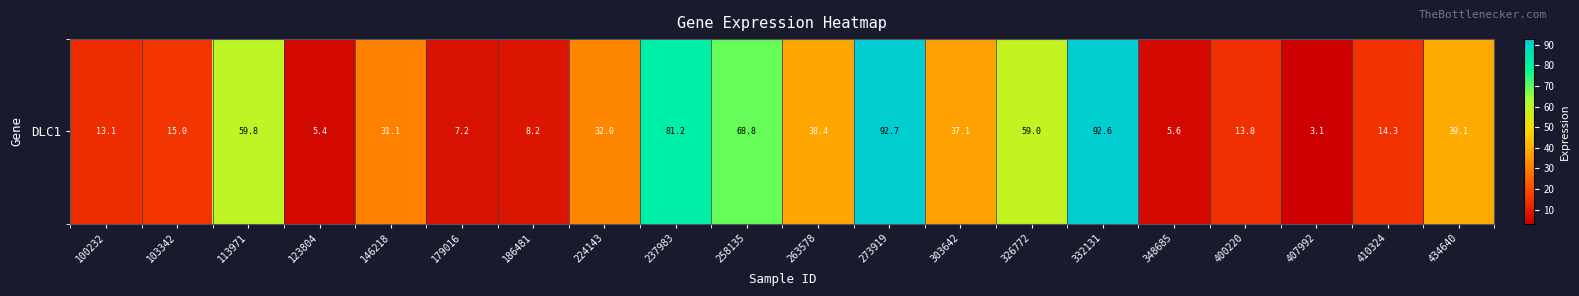

What is the difference between the second highest and second lowest values?

87.1